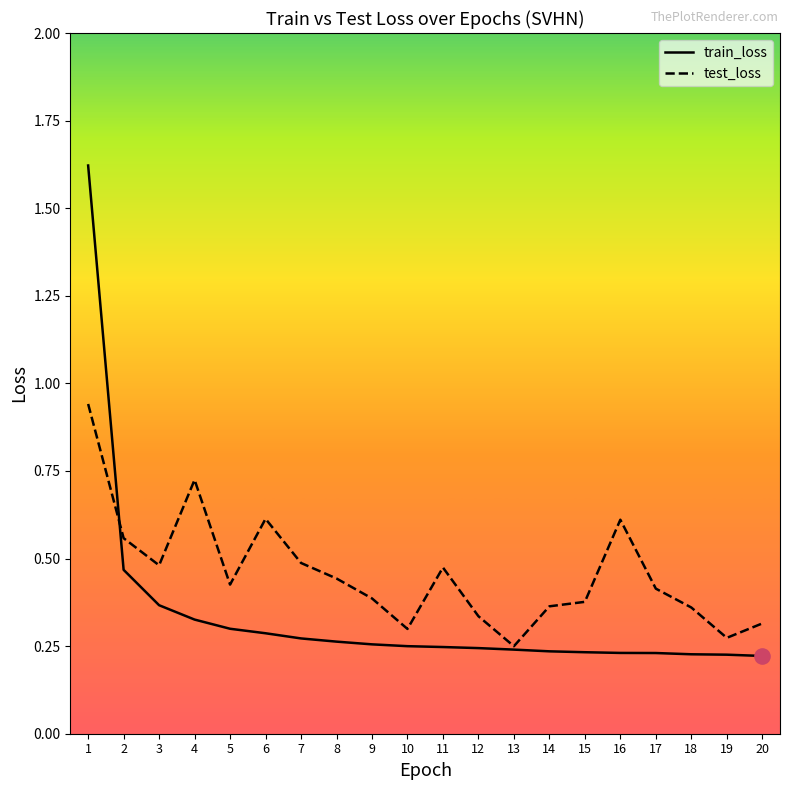

What is the total value across all series at 13?

0.5